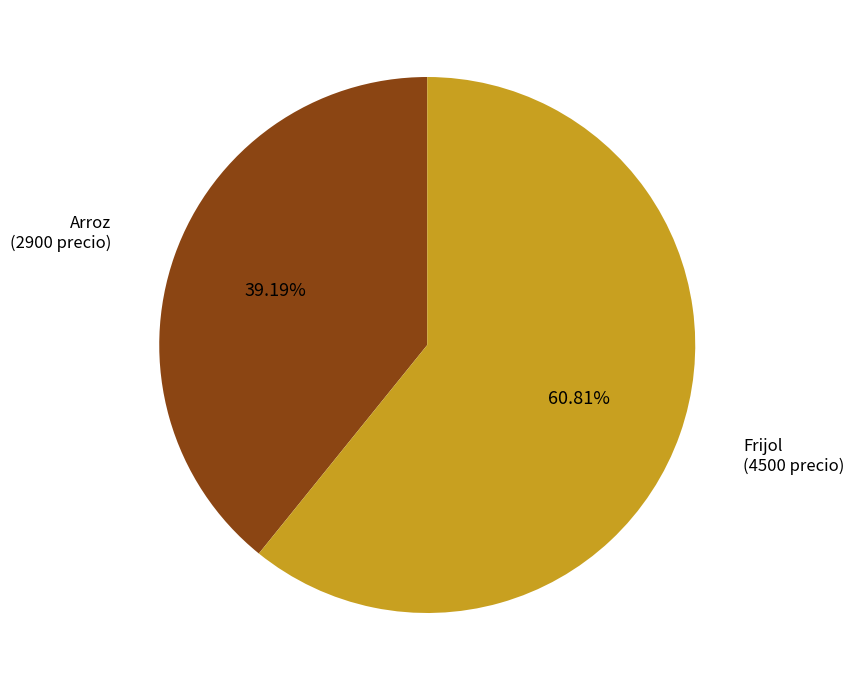

Count the number of slices in the pie.

2